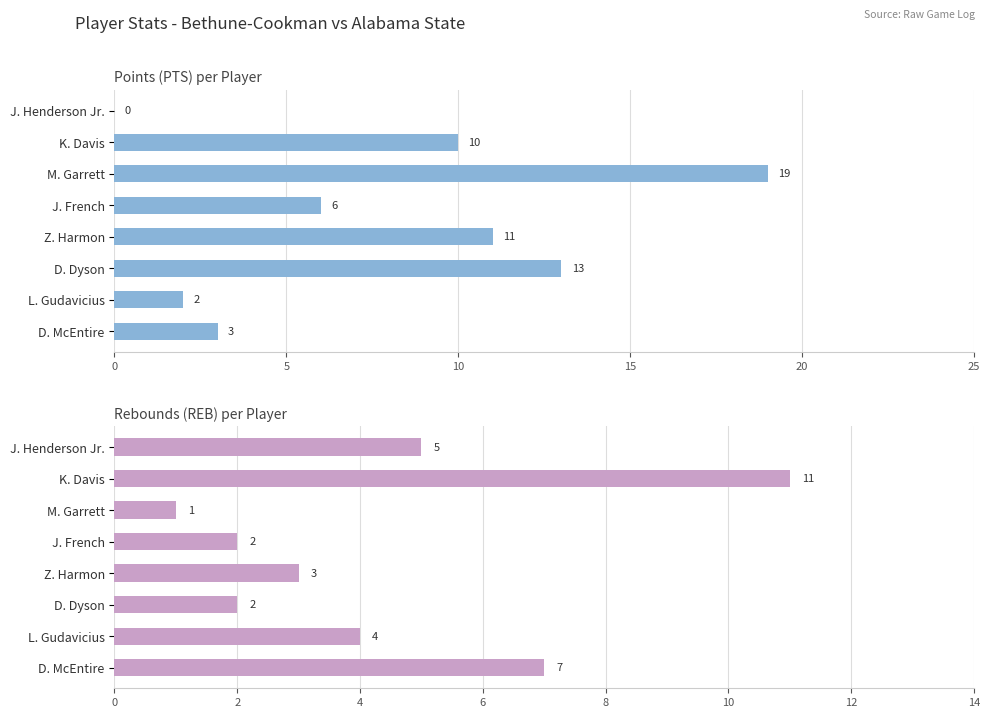

Rank the series by their maximum value, from lowest to highest.

REB, PTS